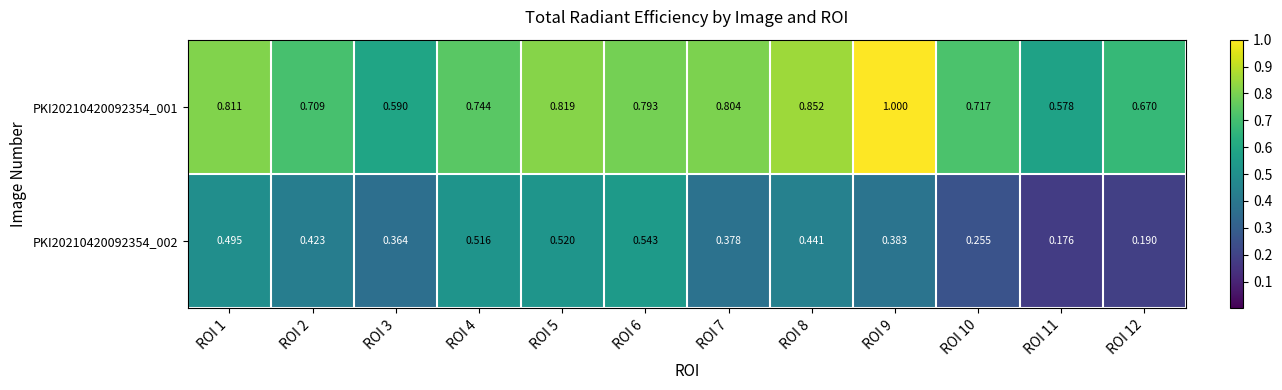

Is the value of PKI20210420092354_001 at ROI 12 greater than the value of PKI20210420092354_002 at ROI 5?

Yes